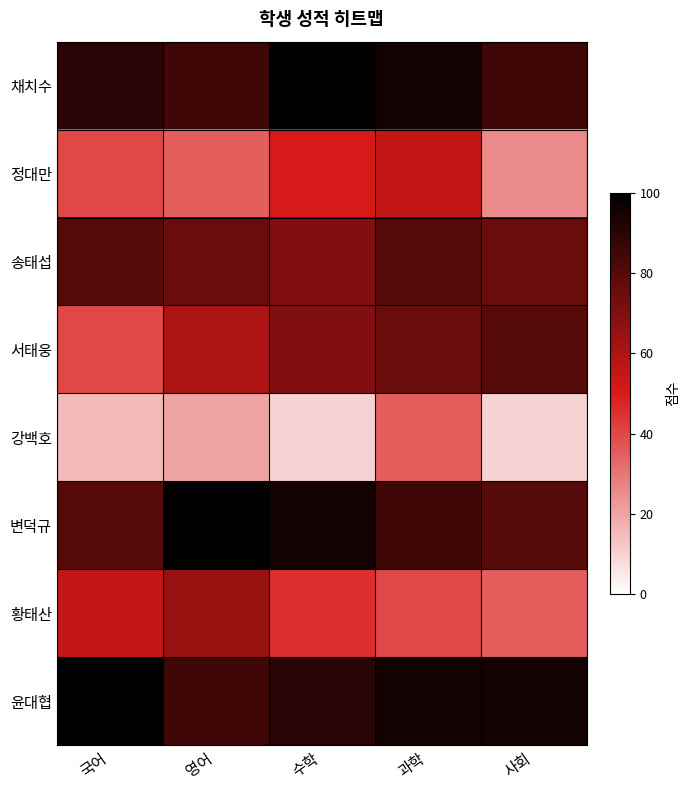

Which series changed the most between 영어 and 과학?

황태산